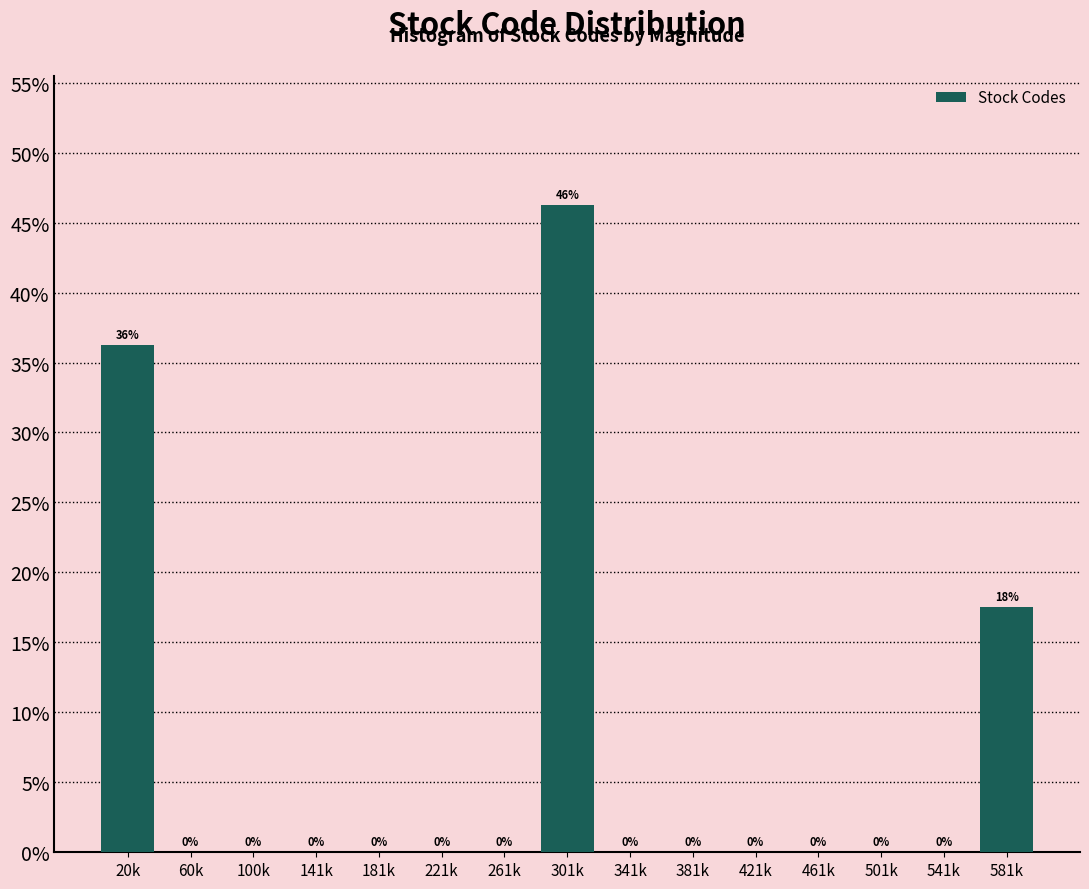

Which label corresponds to the largest value in the chart?

301k